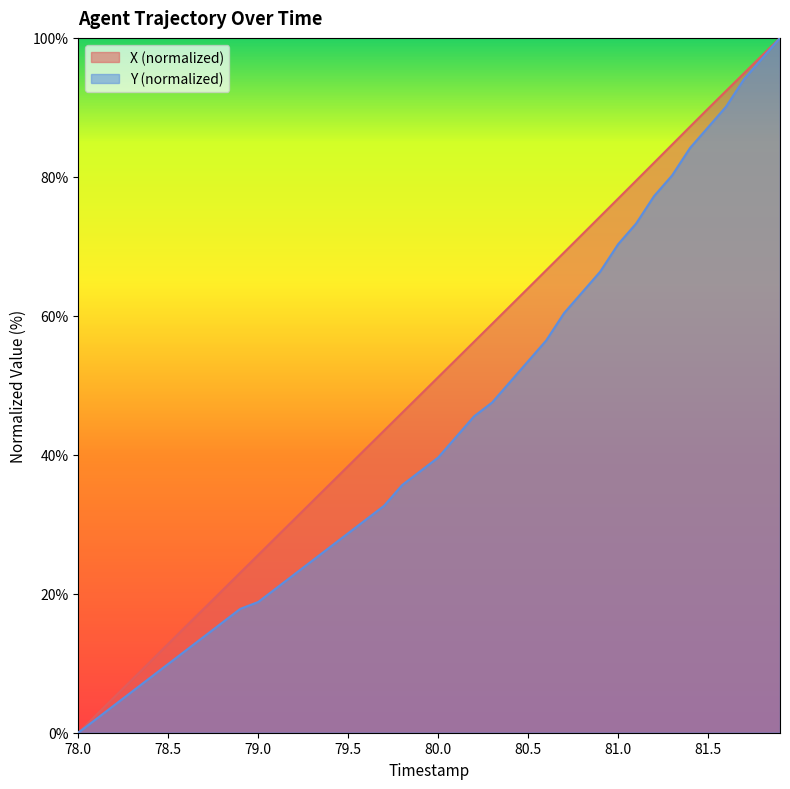

List the series in order of their overall mean, lowest first.

Y (normalized), X (normalized)